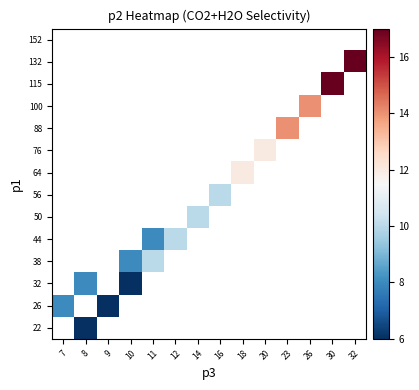

What is the maximum value shown in the chart?

17.0